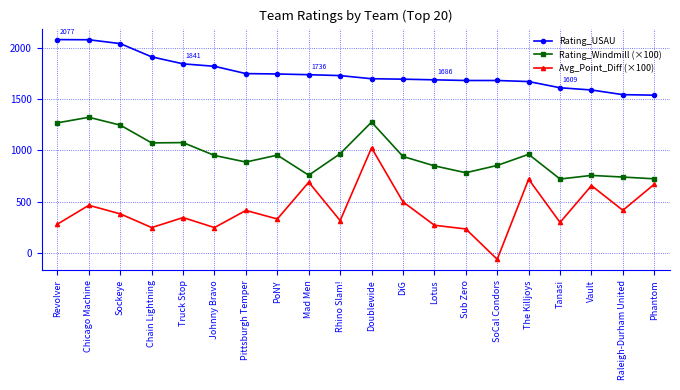

True or false: Rating_USAU and Avg_Point_Diff (×100) cross at least once.

False